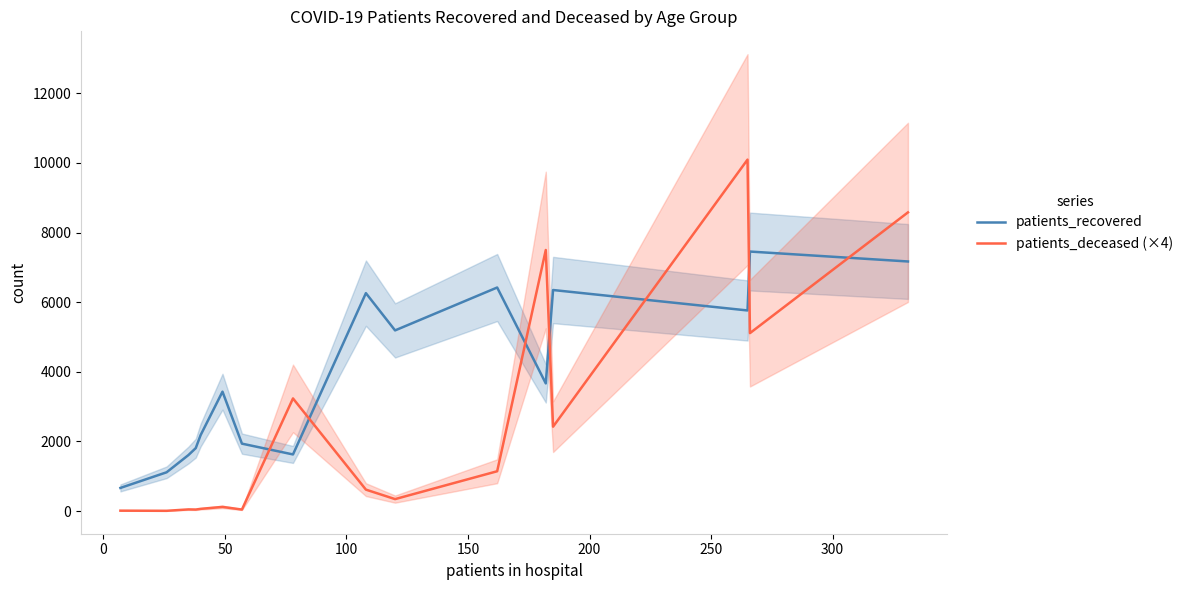

True or false: patients_recovered and patients_deceased (×4) cross at least once.

True